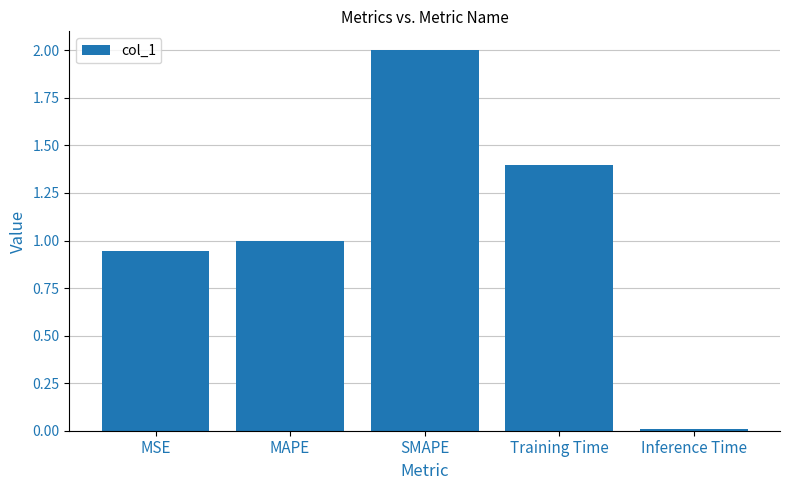

What is the difference between the values at Training Time and Inference Time?

1.4